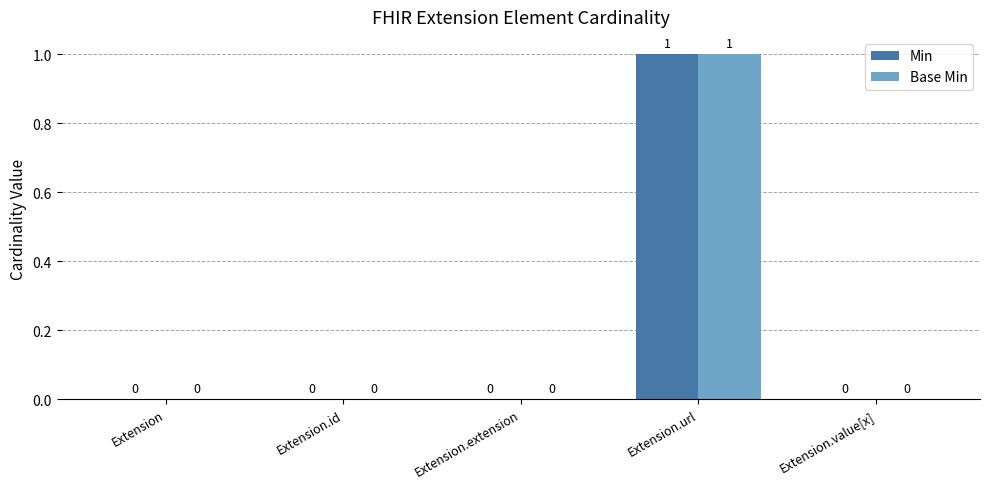

Which category has the highest value in the Min series?

Extension.url